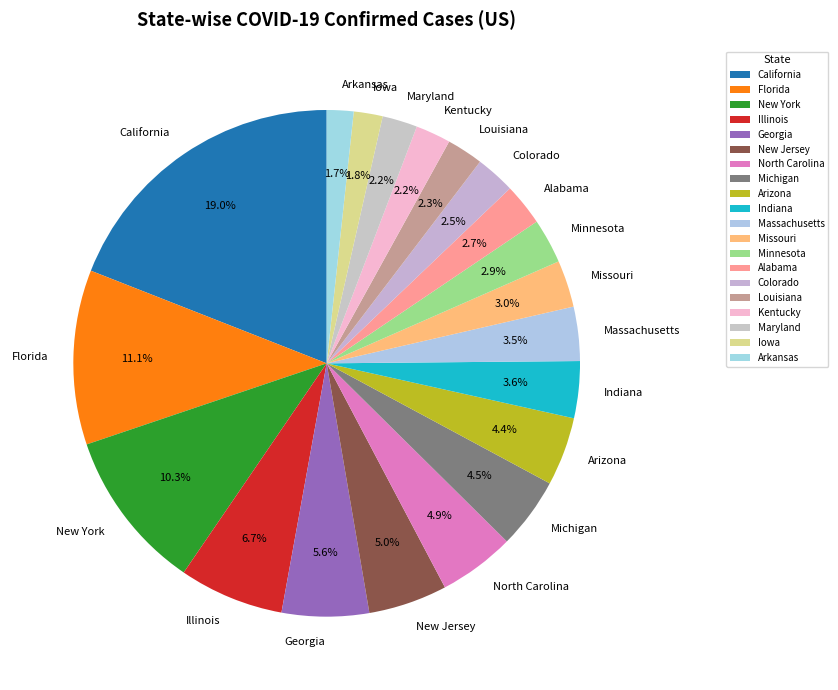

What percentage do North Carolina and Missouri together represent?

7.9%